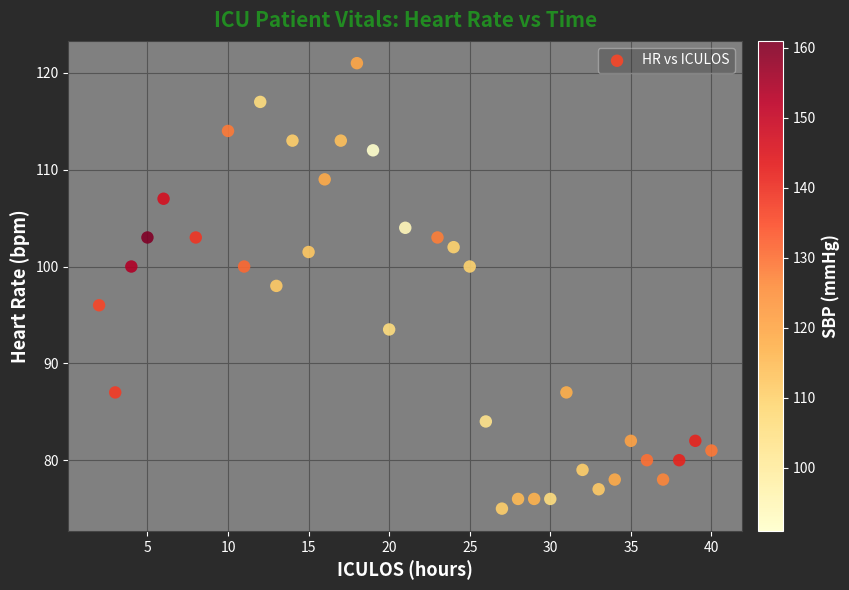

What is the range of Y values (max minus min)?

46.0